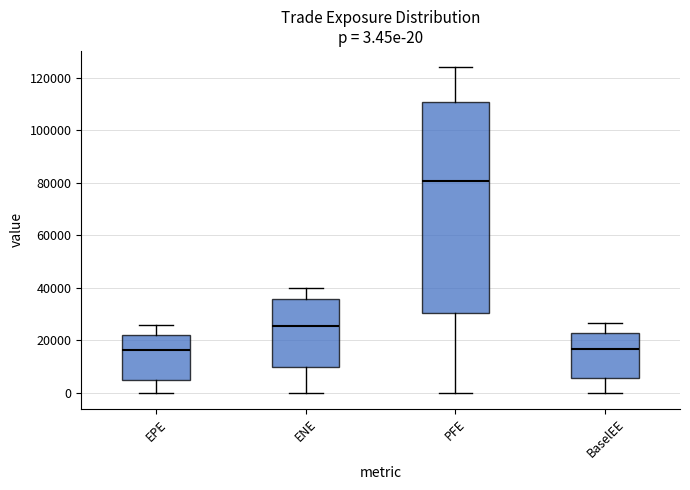

Comparing the boxes themselves (not the whiskers), which one is the tallest?

PFE